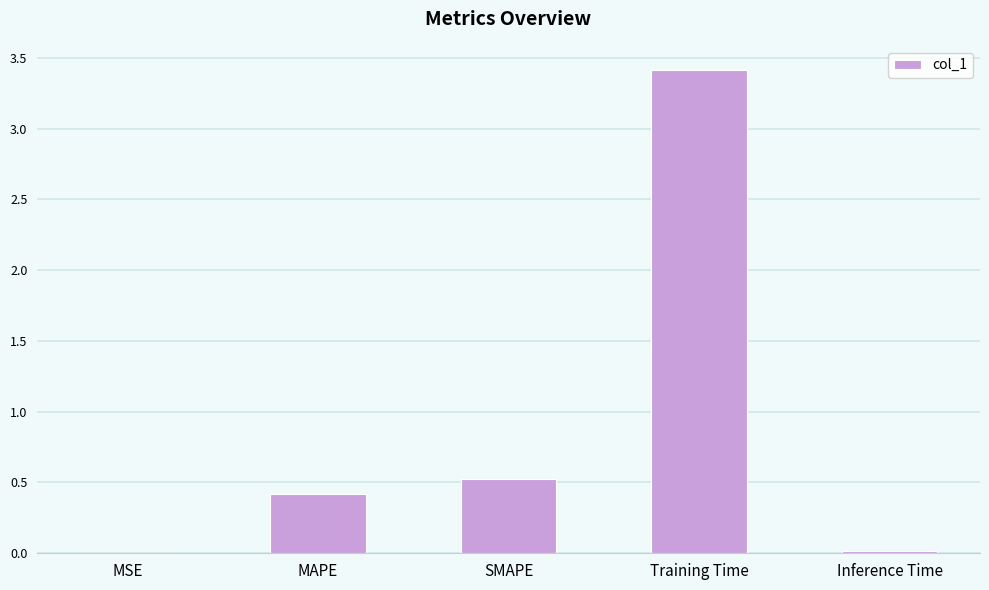

What is the maximum value shown in the chart?

3.4